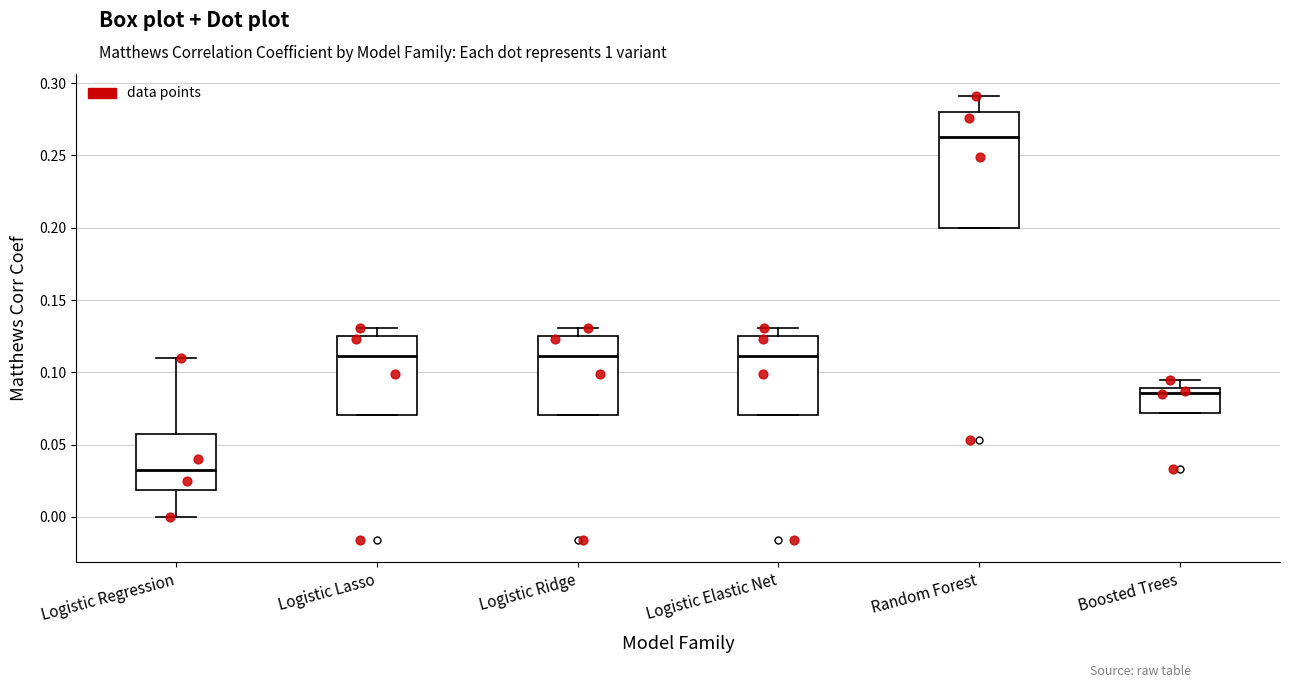

Reading left to right, transcribe this box plot: for each box, give where its median line is, the range the box spans, and where its two whiskers end, as read against the y-axis. The values are not printed on the chart, so give them approximately, as read against the axis.

Logistic Regression: median 0.035, box 0.020 to 0.060, whiskers 0.000 to 0.110
Logistic Lasso: median 0.110, box 0.070 to 0.125, whiskers 0.070 to 0.130
Logistic Ridge: median 0.110, box 0.070 to 0.125, whiskers 0.070 to 0.130
Logistic Elastic Net: median 0.110, box 0.070 to 0.125, whiskers 0.070 to 0.130
Random Forest: median 0.265, box 0.200 to 0.280, whiskers 0.200 to 0.290
Boosted Trees: median 0.085, box 0.070 to 0.090, whiskers 0.070 to 0.095